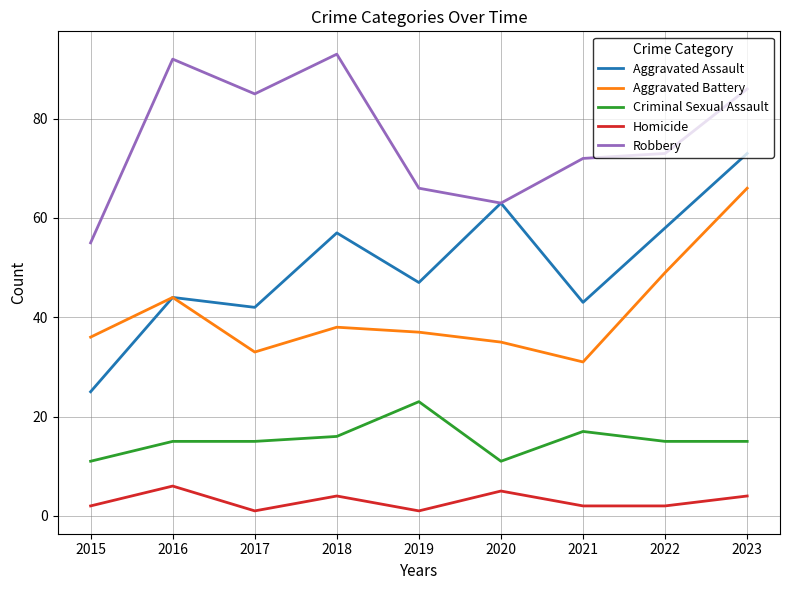

What is the spread (max minus min) of values at 2018?

89